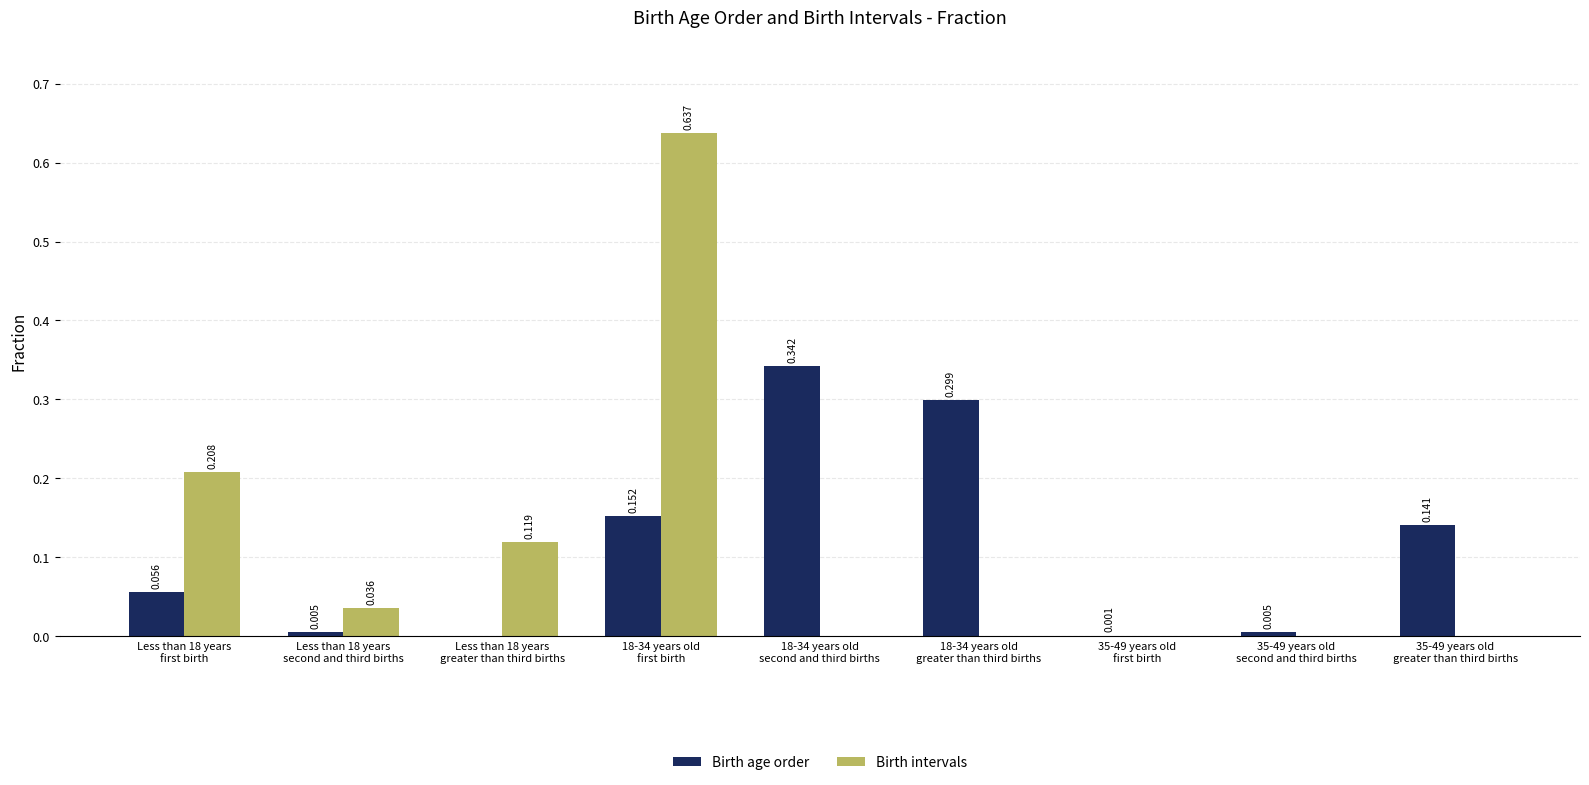

Count the number of data series in this chart.

2